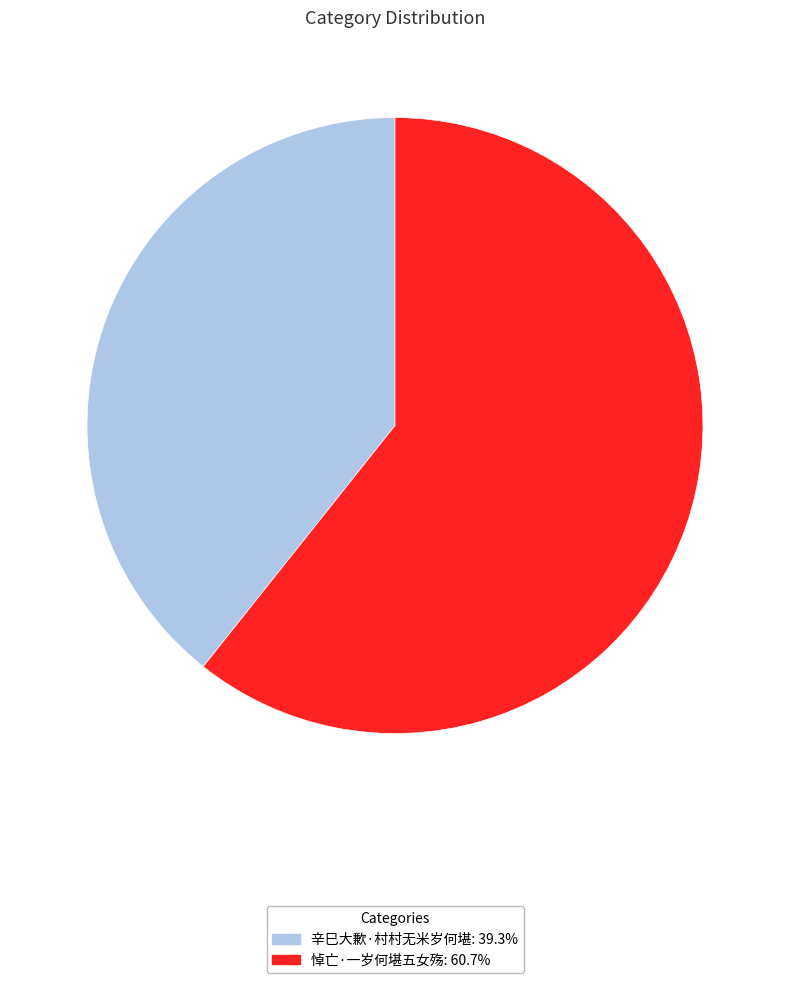

How many slices are in this pie chart?

2